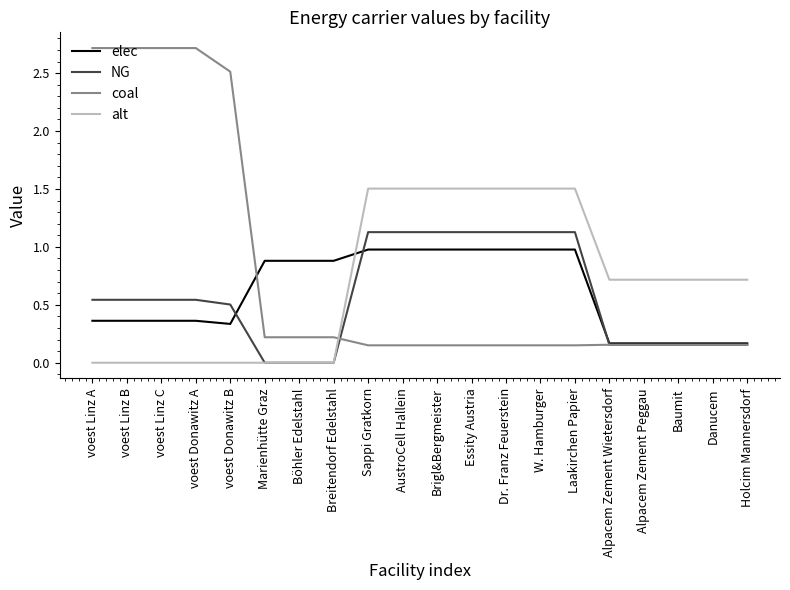

What is the maximum value for coal?

2.7